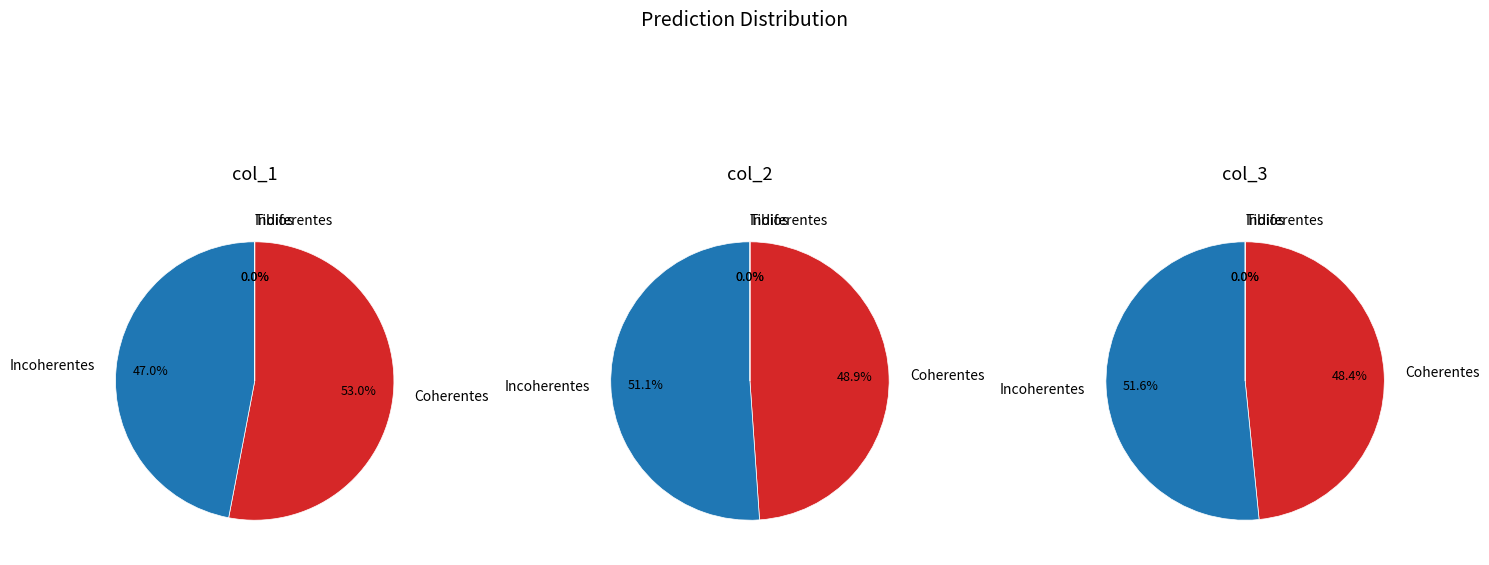

Which slice is the smallest?

Indiferentes